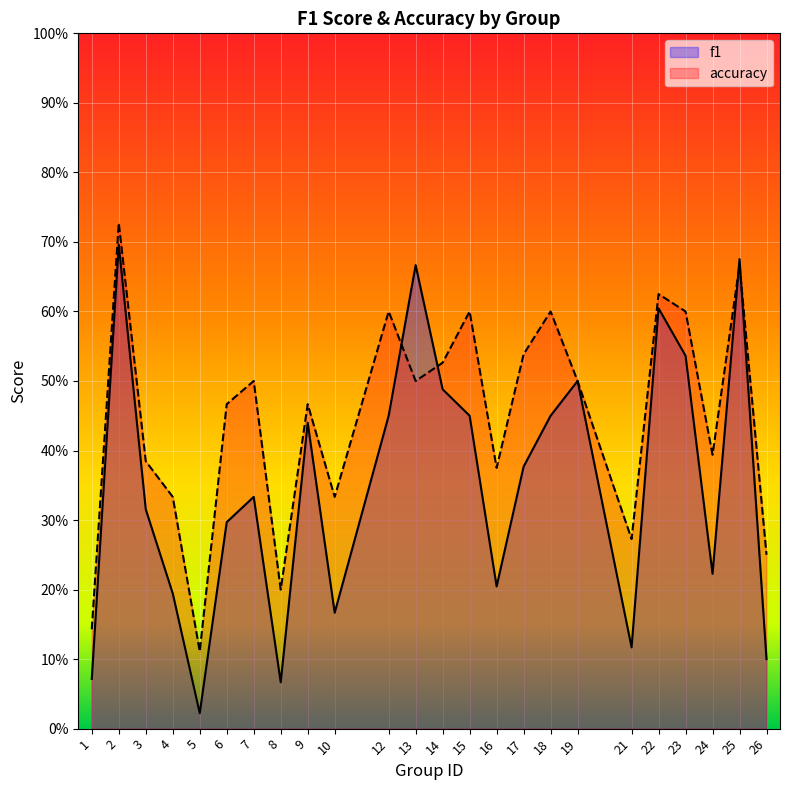

At 18, list the series in order from largest to smallest.

accuracy, f1